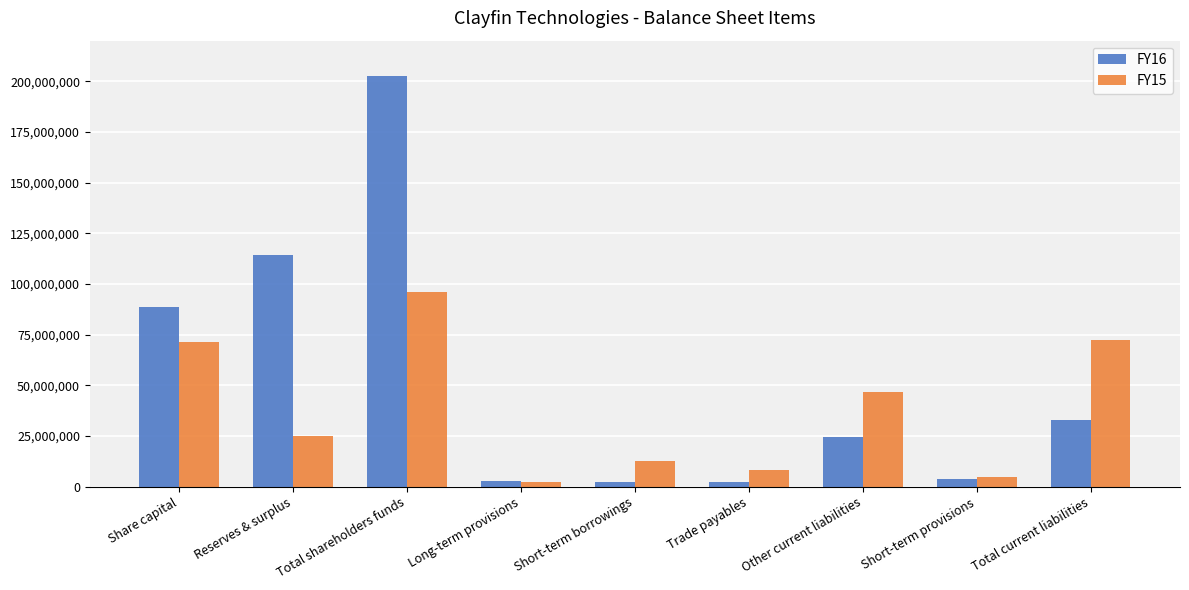

Which label corresponds to the largest value in the chart?

Total shareholders funds